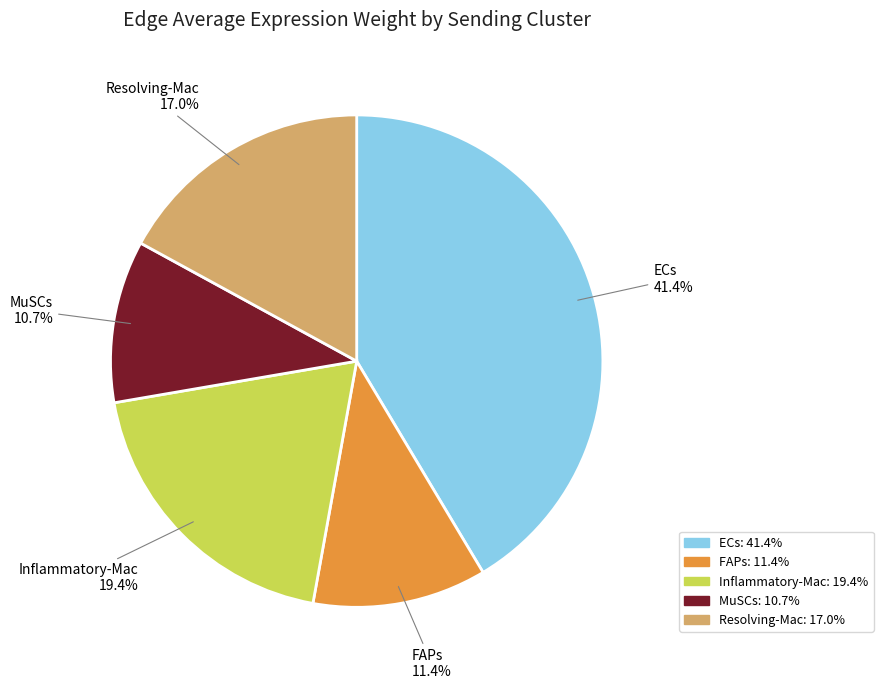

Rank the categories by value from lowest to highest.

MuSCs, FAPs, Resolving-Mac, Inflammatory-Mac, ECs